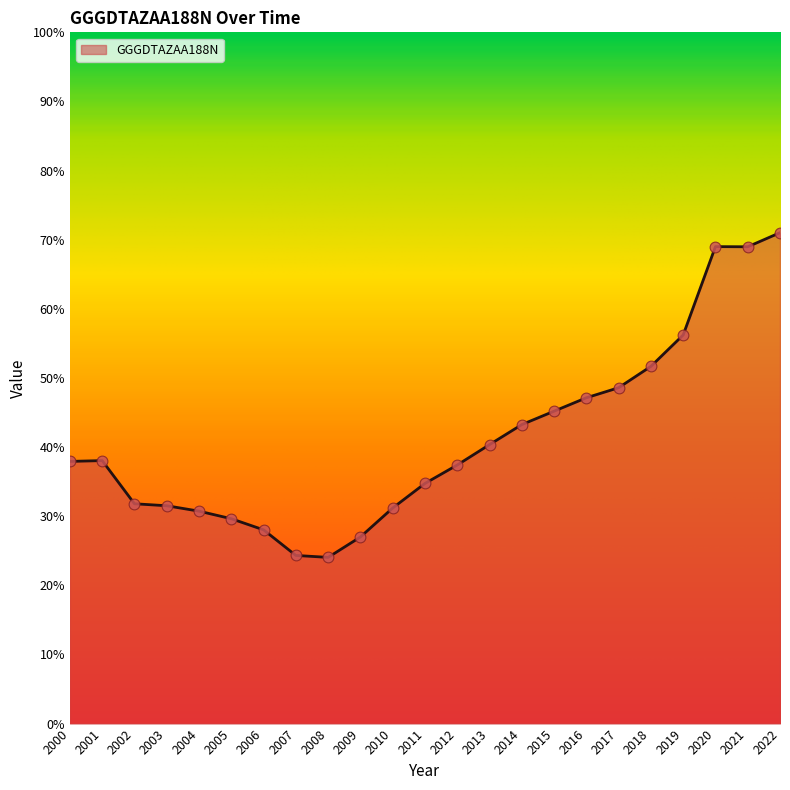

Which has a higher value, 2019 or 2018?

2019